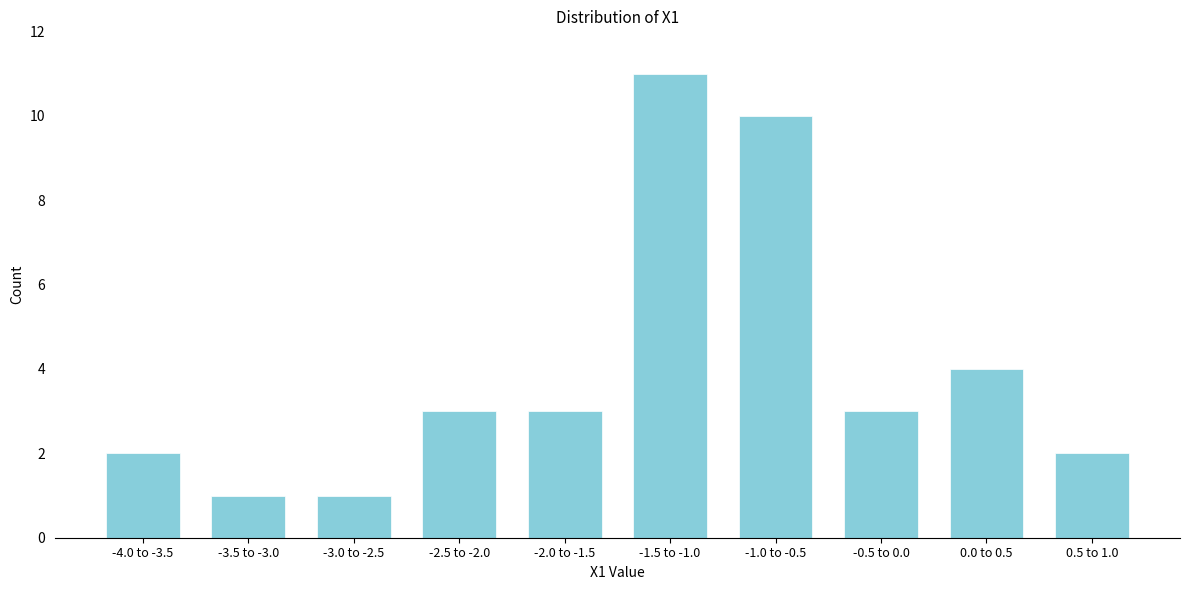

Reading right to left, transcribe all the data shown in this chart.

0.5 to 1.0=2	0.0 to 0.5=4	-0.5 to 0.0=3	-1.0 to -0.5=10	-1.5 to -1.0=11	-2.0 to -1.5=3	-2.5 to -2.0=3	-3.0 to -2.5=1	-3.5 to -3.0=1	-4.0 to -3.5=2